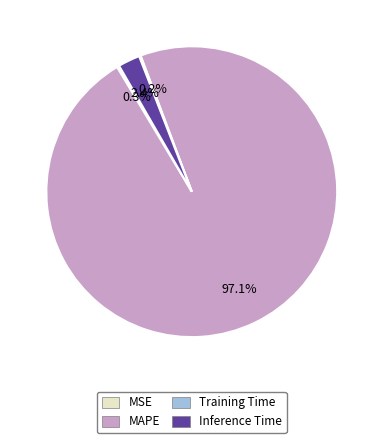

How much of the chart is everything except Inference Time?

97.6%